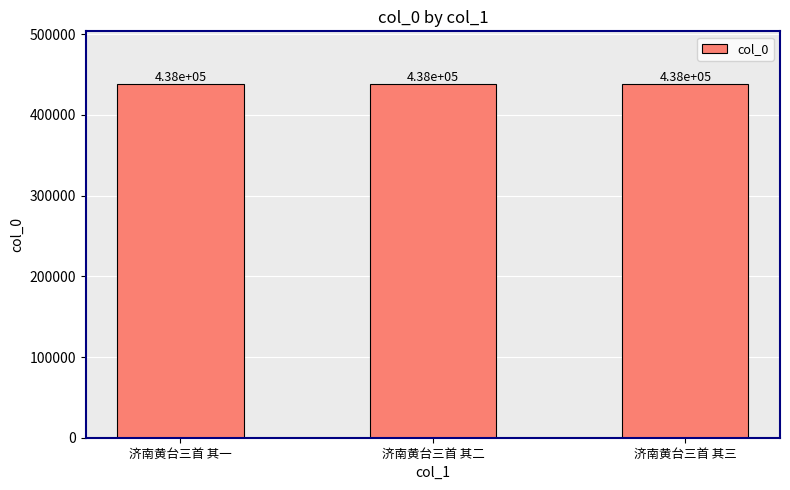

Approximately how many times larger is the value at 济南黄台三首 其二 compared to 济南黄台三首 其一?

1.0